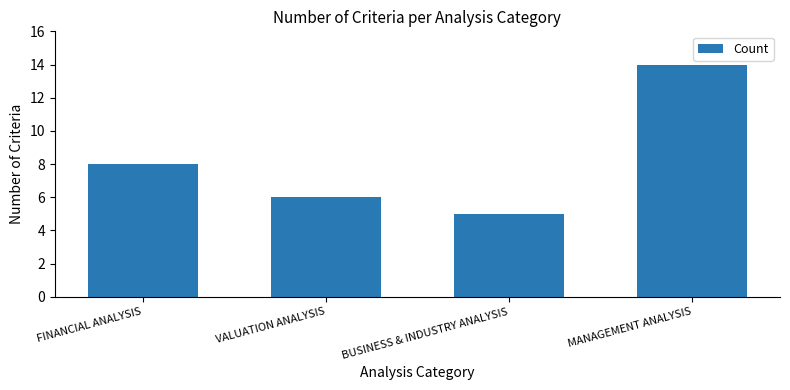

The value at FINANCIAL ANALYSIS is 12. True or false?

False